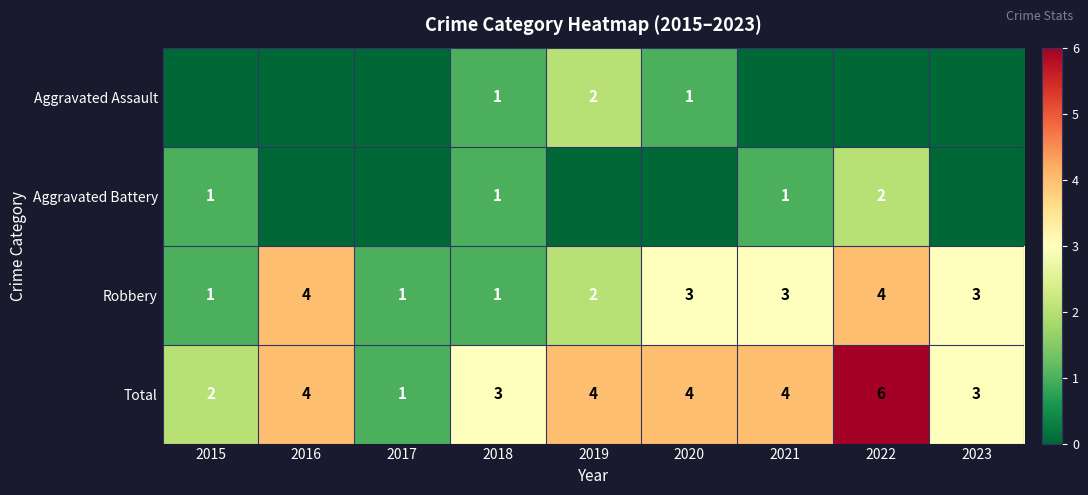

What is the total value across all series at 2020?

8